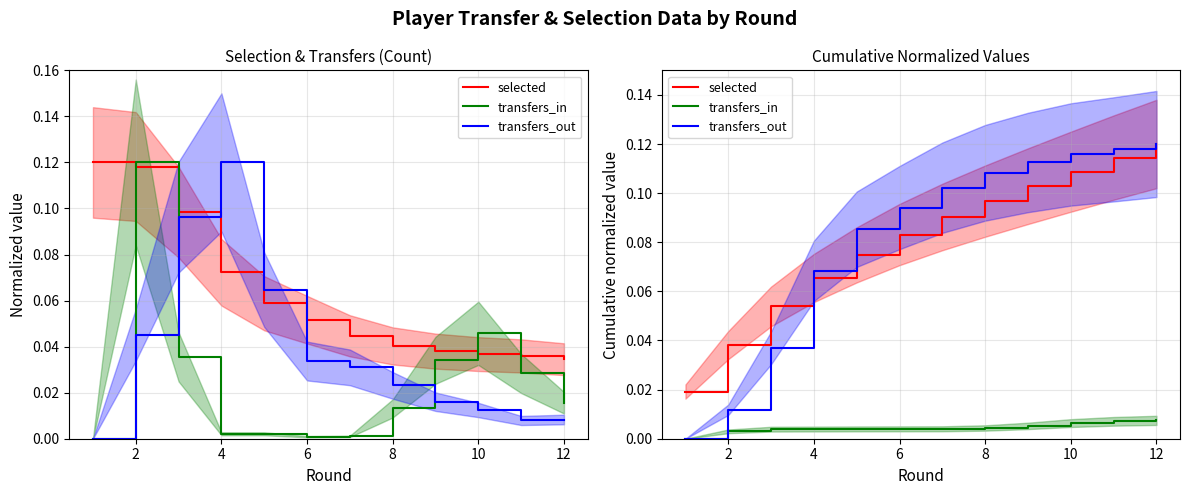

True or false: transfers_in and selected intersect in this chart.

False